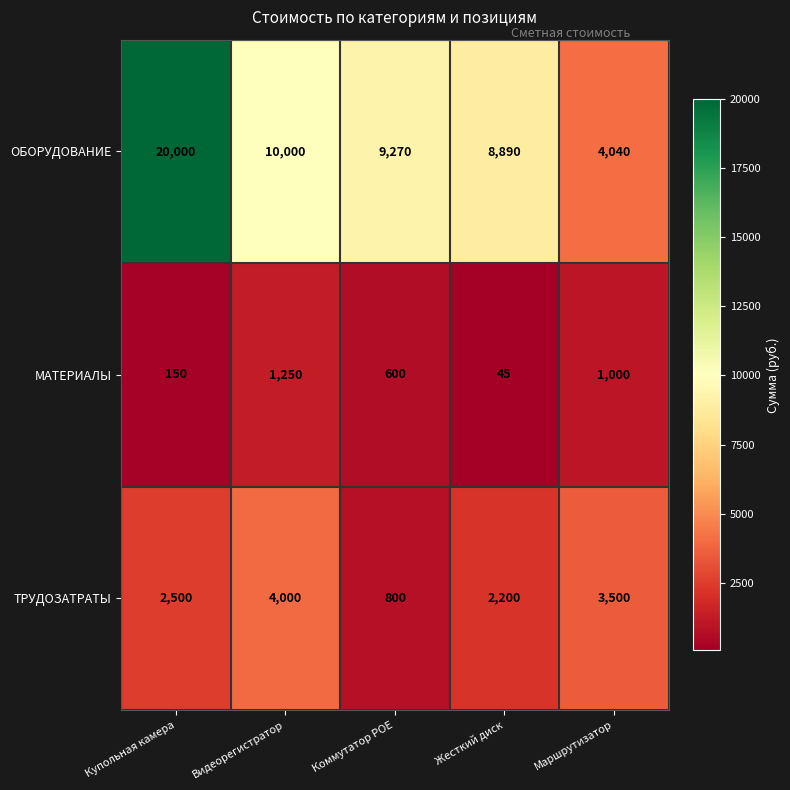

At which category does the chart reach its minimum across all series?

Жесткий диск